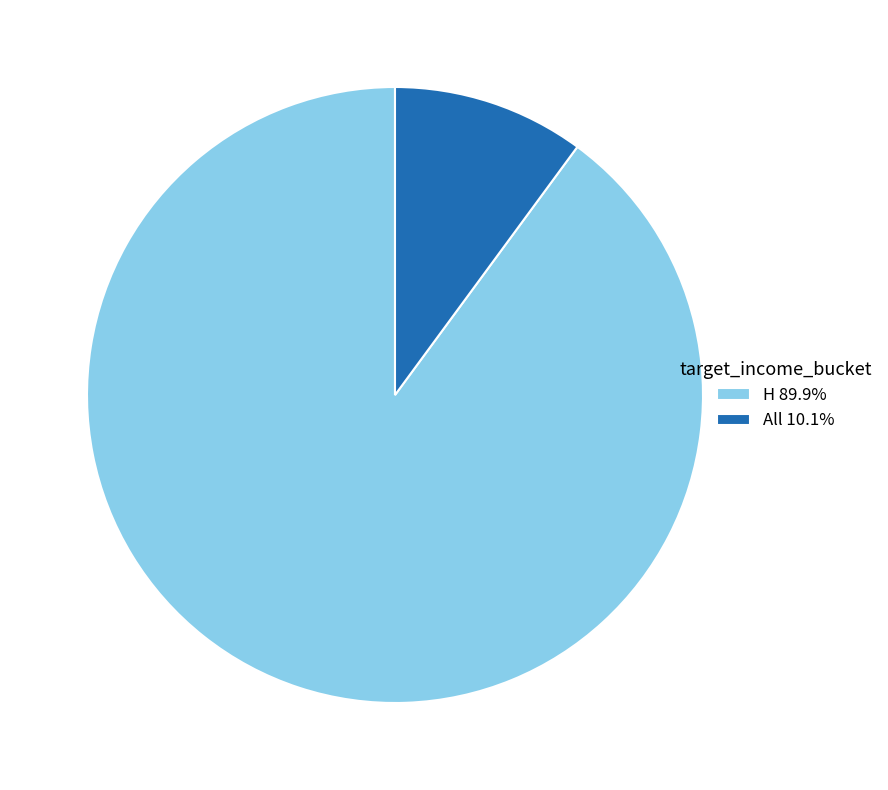

What is the largest slice in the pie chart?

H